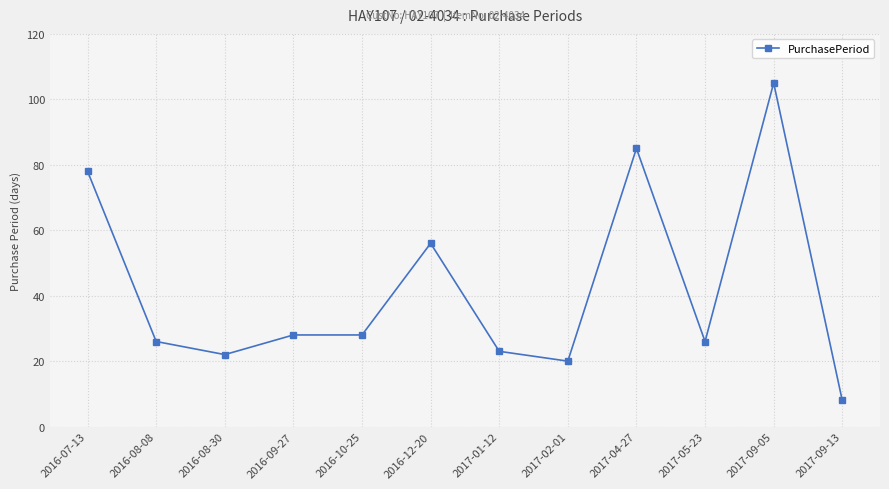

Which category has the lowest value across all series?

2017-09-13